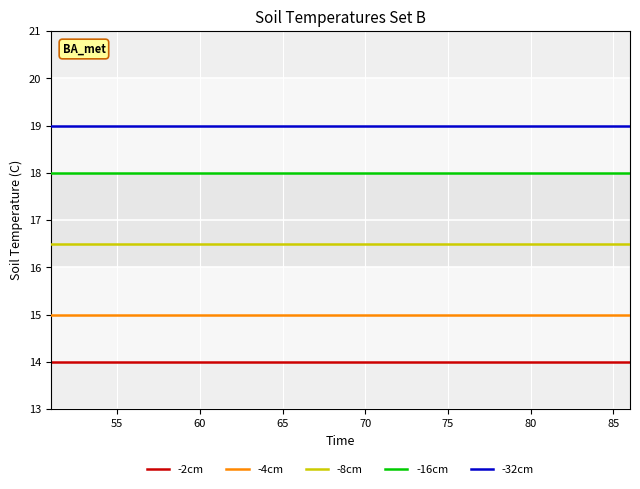

True or false: -8cm and -16cm intersect in this chart.

False